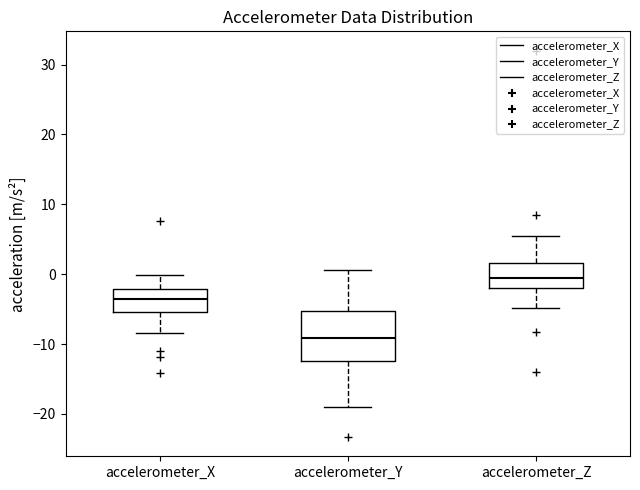

Comparing the boxes themselves (not the whiskers), which one is the tallest?

accelerometer_Y